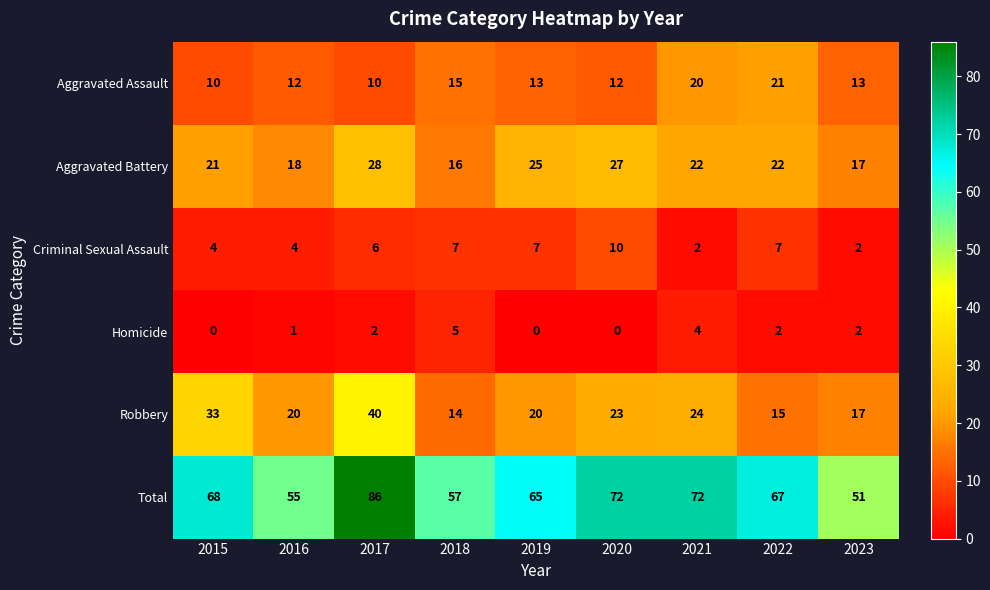

At which category is the sum across all series the highest?

2017